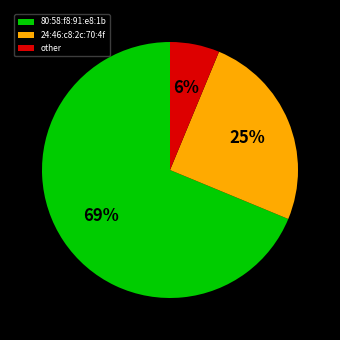

Which slice represents more than half of the pie?

80:58:f8:91:e8:1b